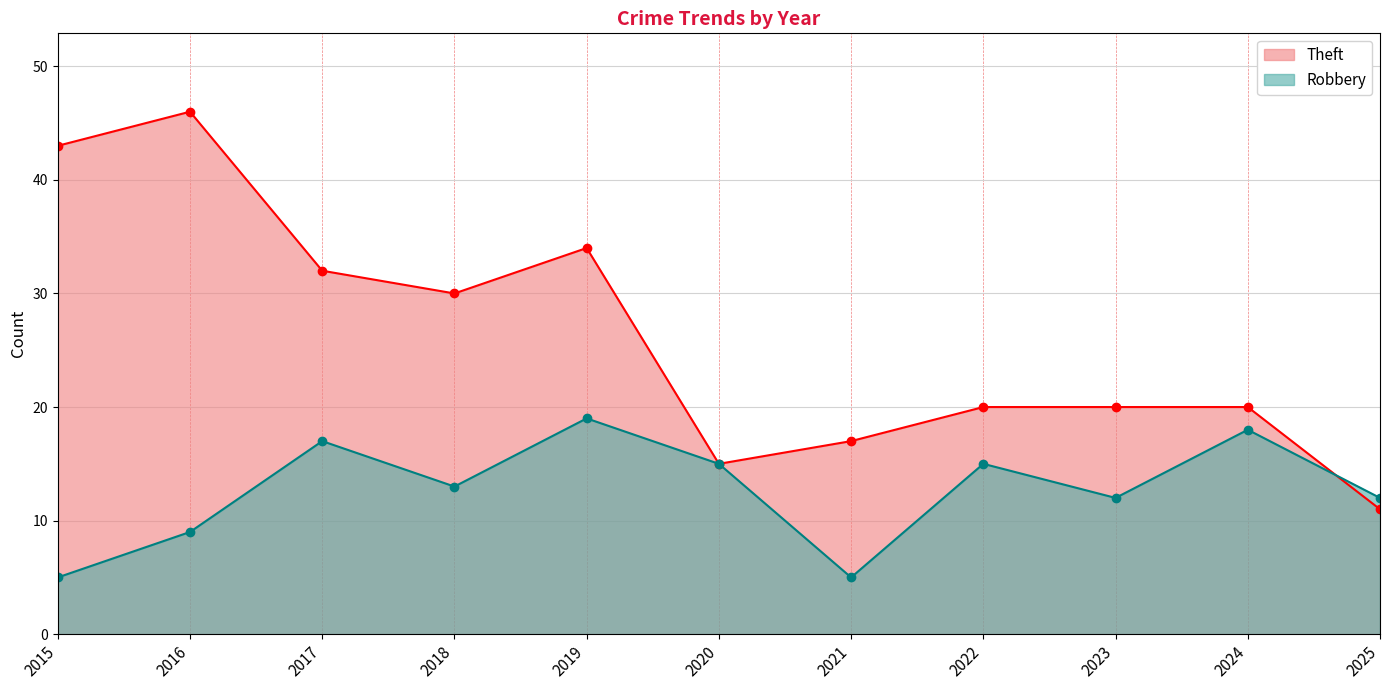

Reading right to left, transcribe all the data shown in this chart.

Theft: 11	20	20	20	17	15	34	30	32	46	43
Robbery: 12	18	12	15	5	15	19	13	17	9	5